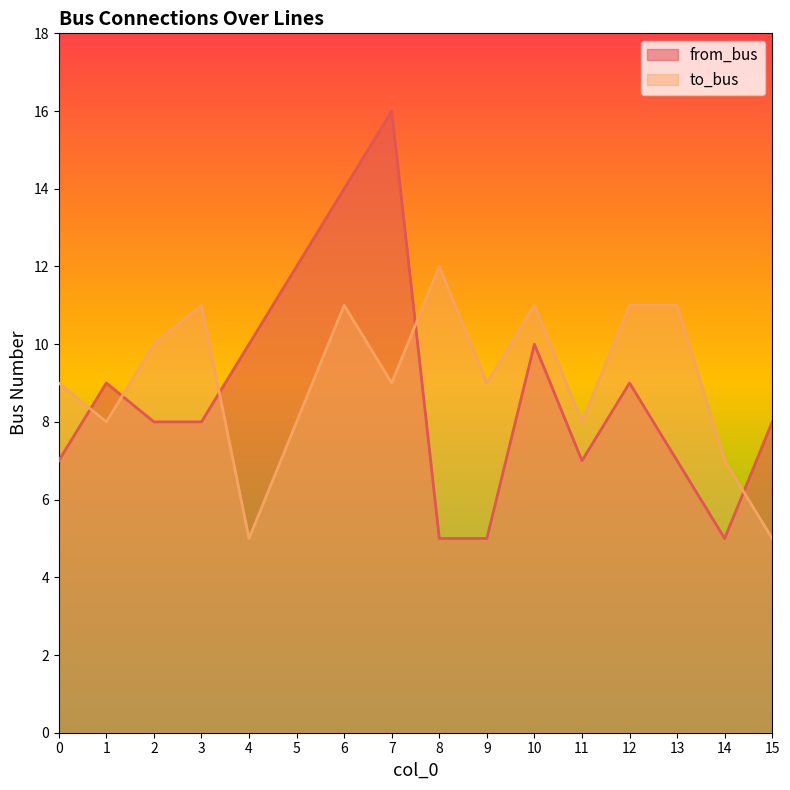

Is it true that from_bus equals 9 at 12?

True